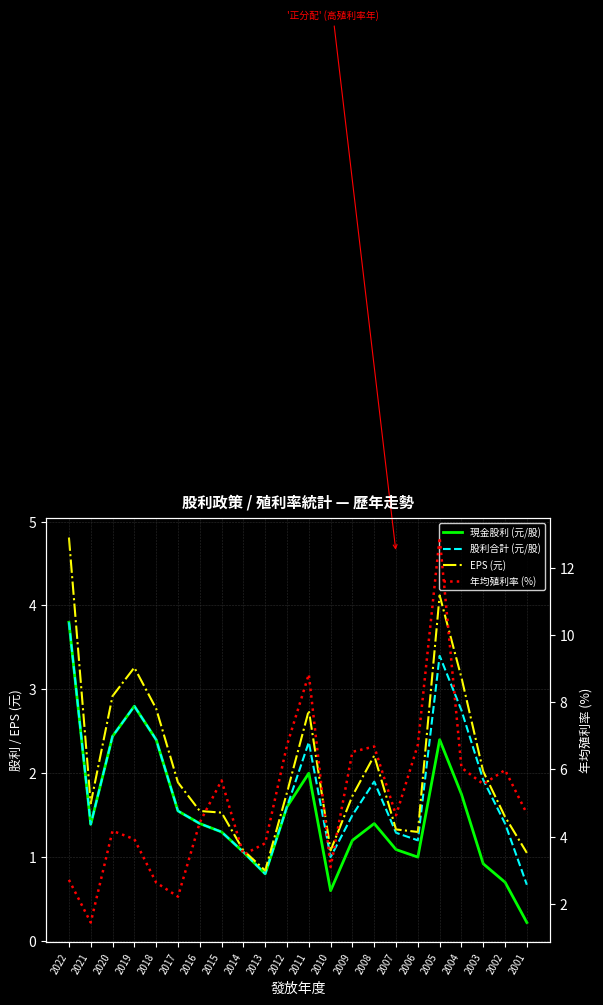

What are all the series names shown in the legend?

現金股利 (元/股), 股利合計 (元/股), EPS (元), 年均殖利率 (%)